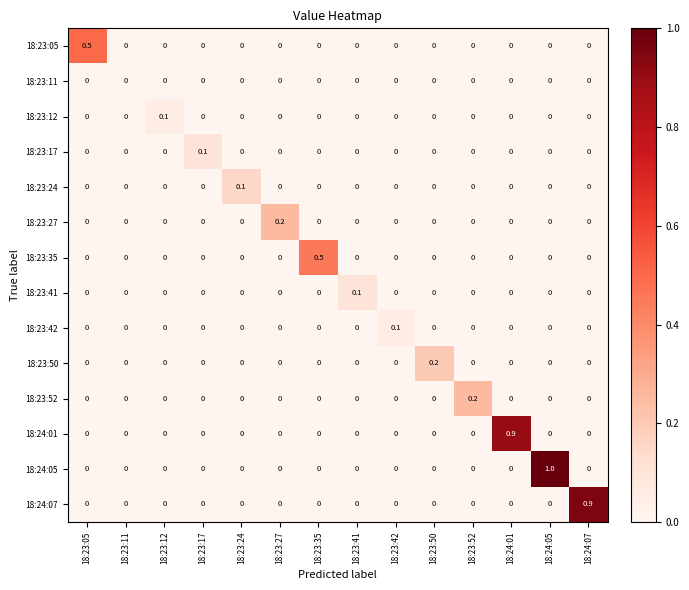

The value of 18:24:05 at 18:24:05 is 1.0. True or false?

True